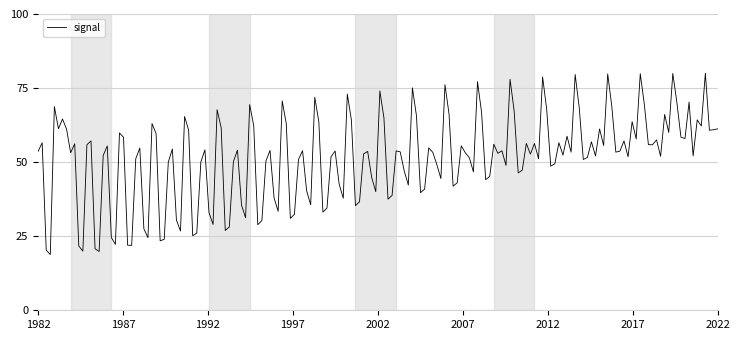

What is the smallest value displayed?

18.8